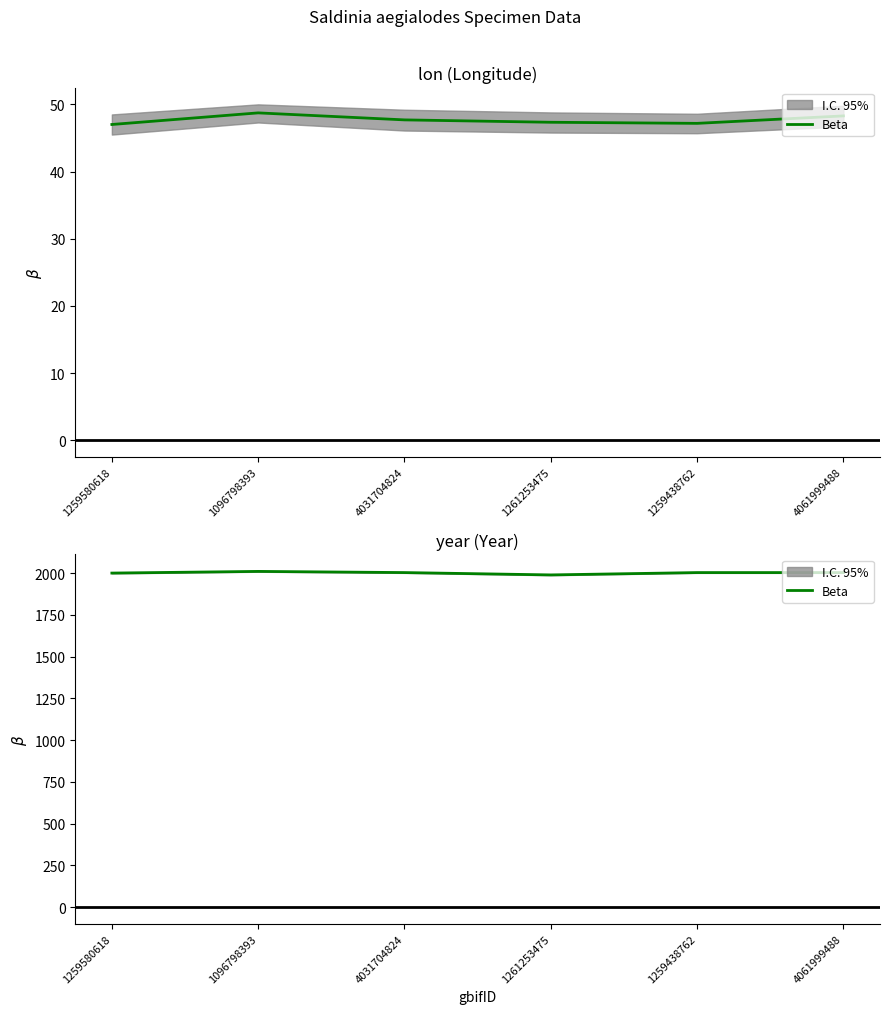

What is the greatest value displayed?

2011